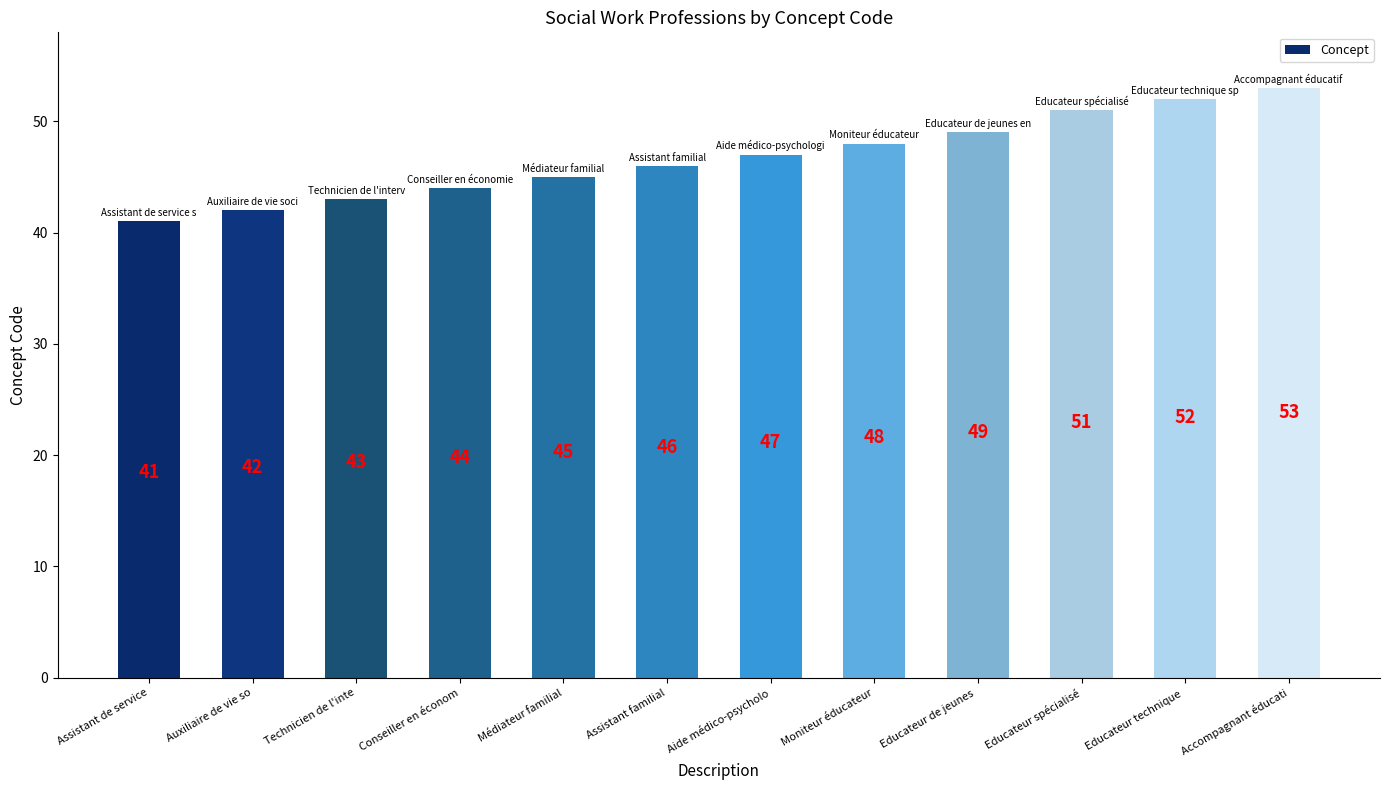

The value at Educateur spécialisé is 51. True or false?

True